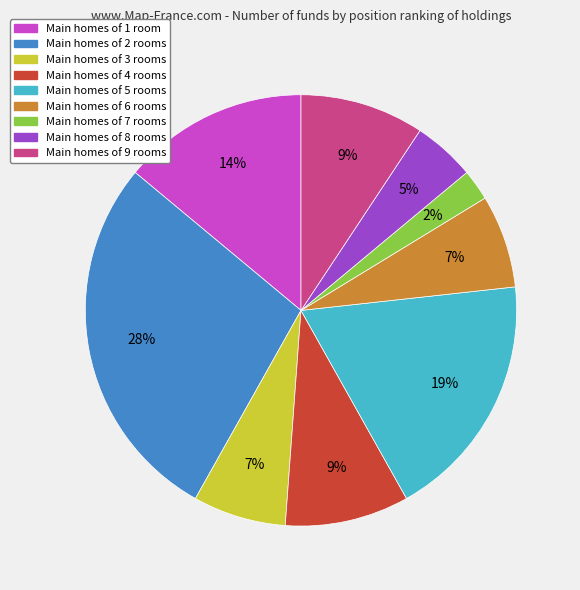

Count the number of slices in the pie.

9